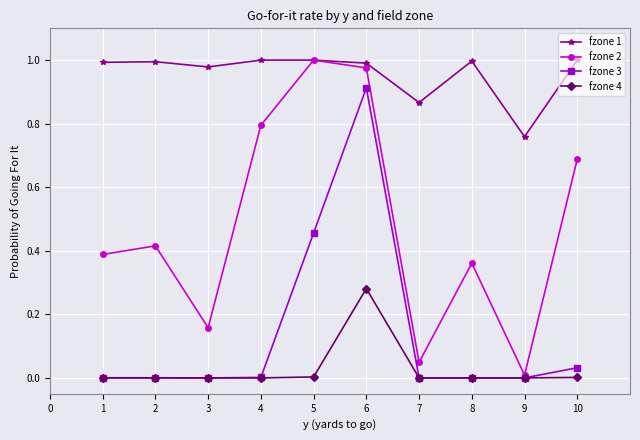

Which series changed the most between 1 and 9?

fzone 2